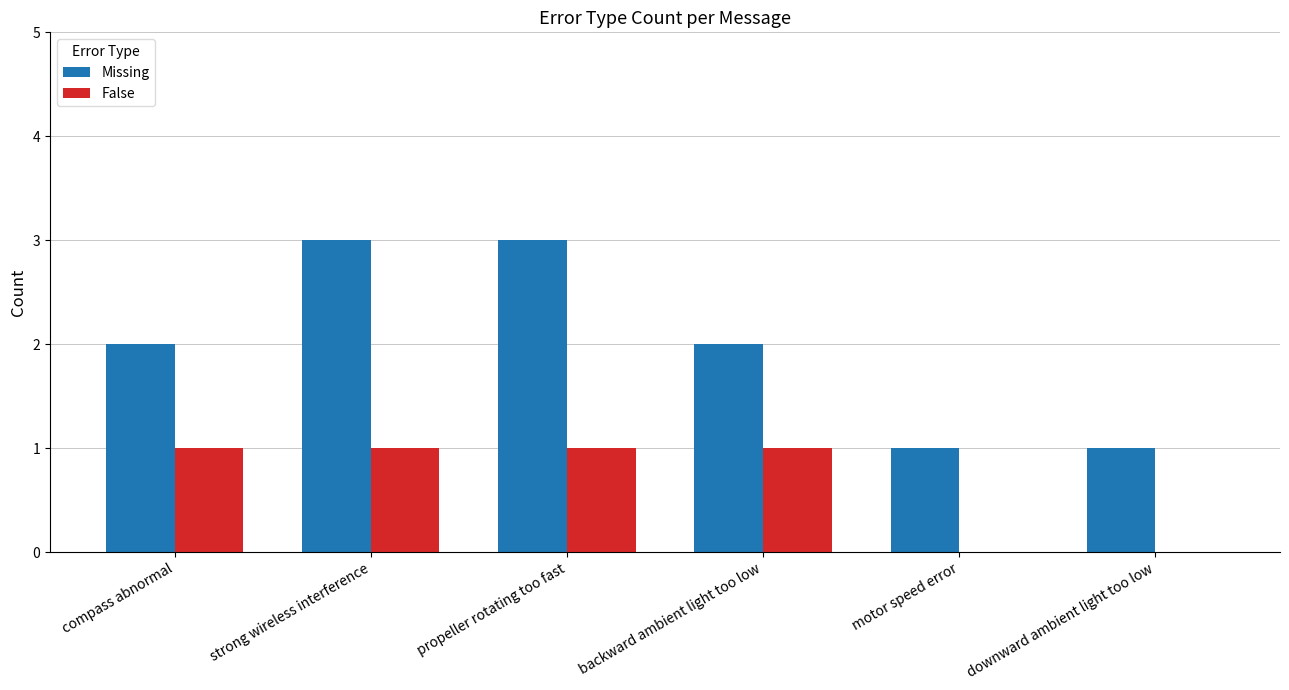

The False series shows 1 at backward ambient light too low. True or false?

True